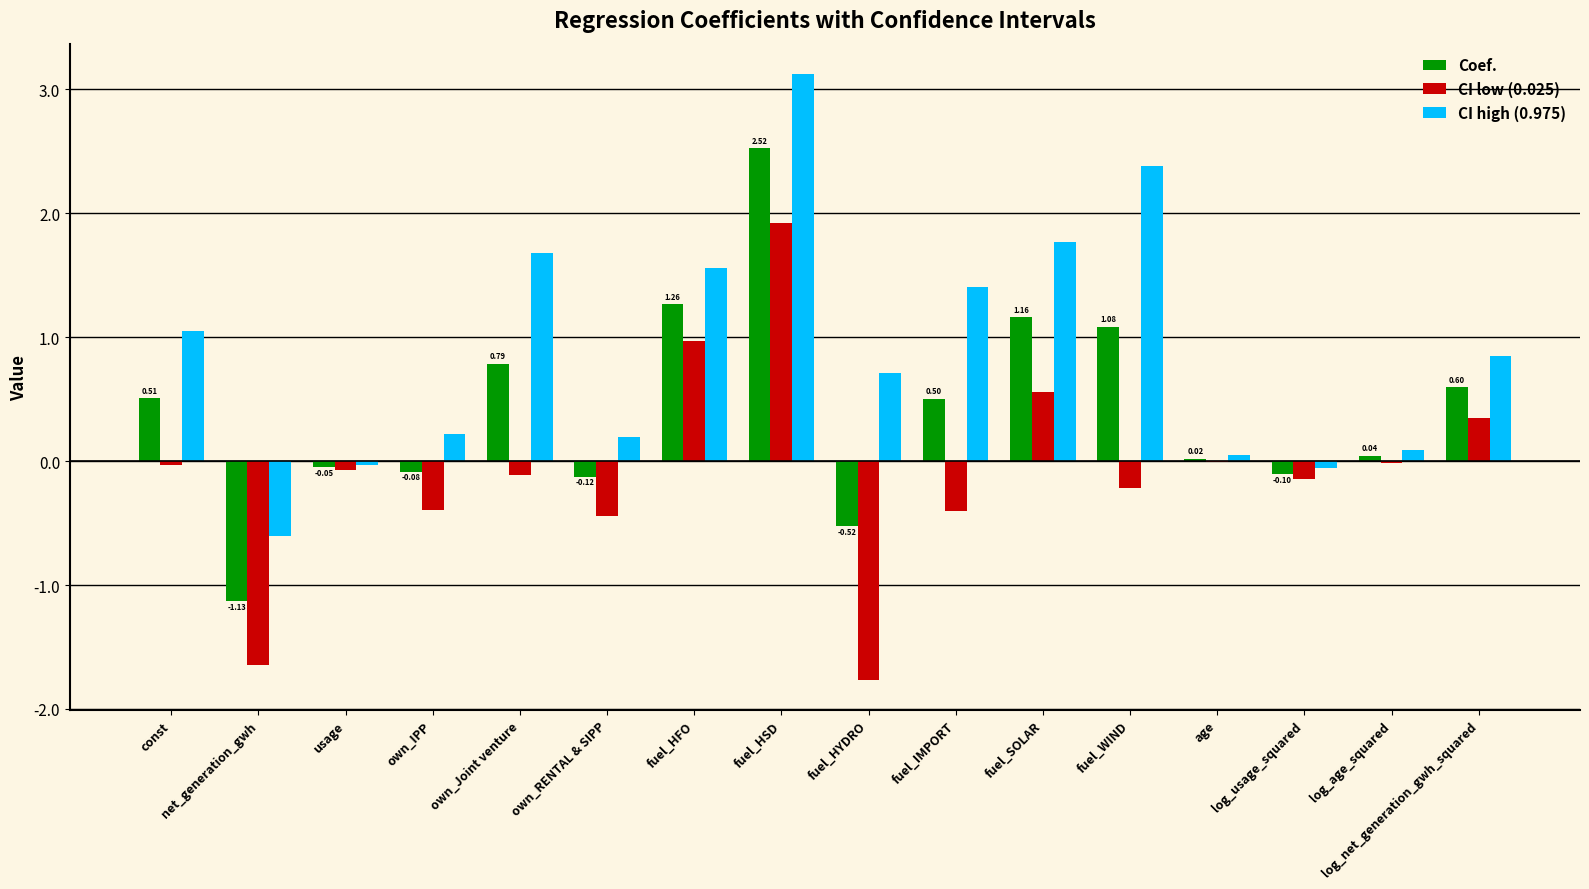

How many series are shown in this chart?

3